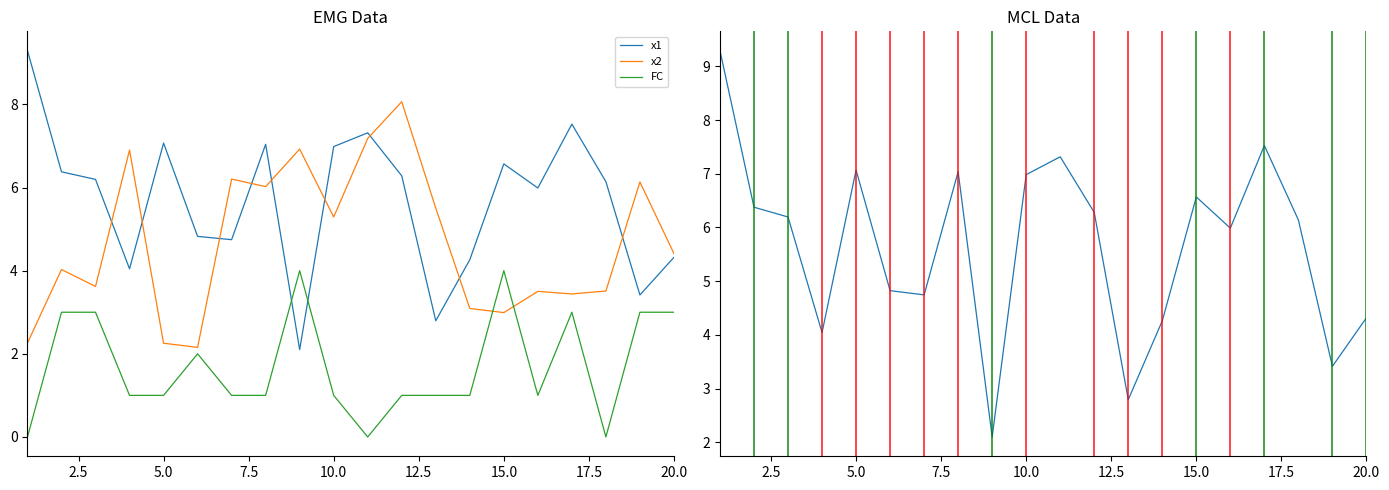

Is this an area chart (filled region under the line)?

No